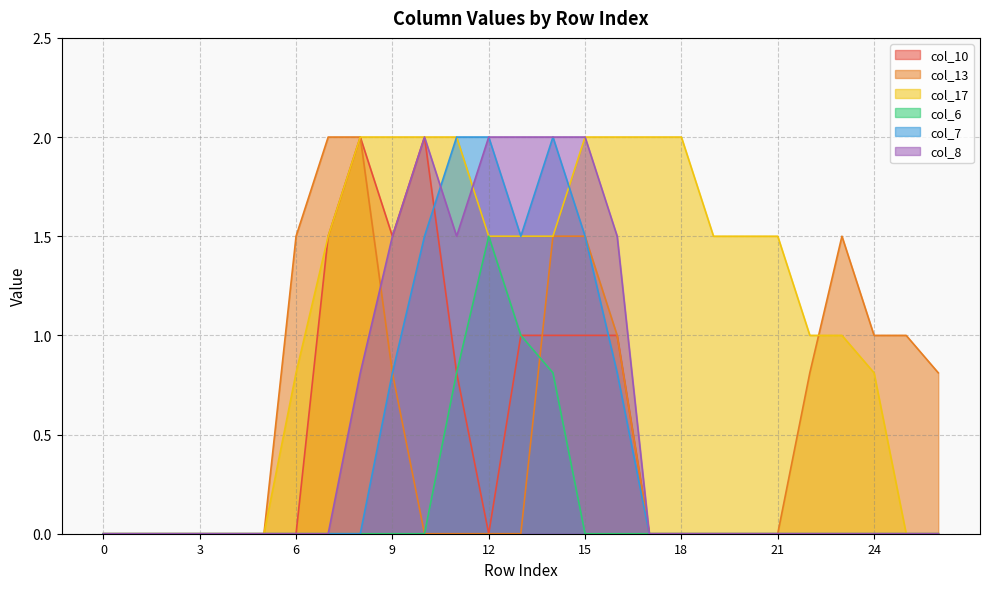

Which category has the highest value in the col_17 series?

8